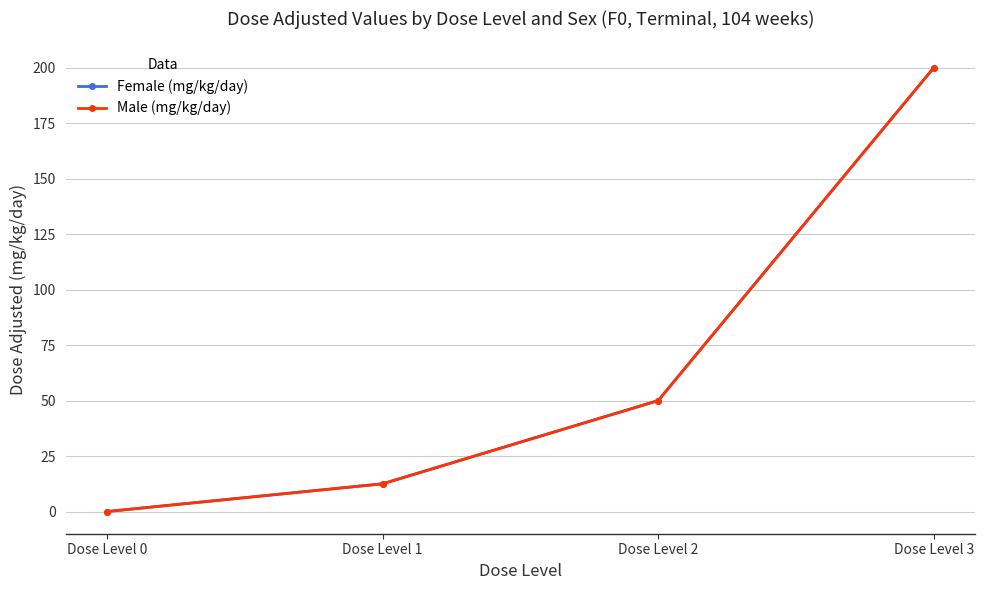

What is the approximate value of Male (mg/kg/day) at Dose Level 2?

50.0